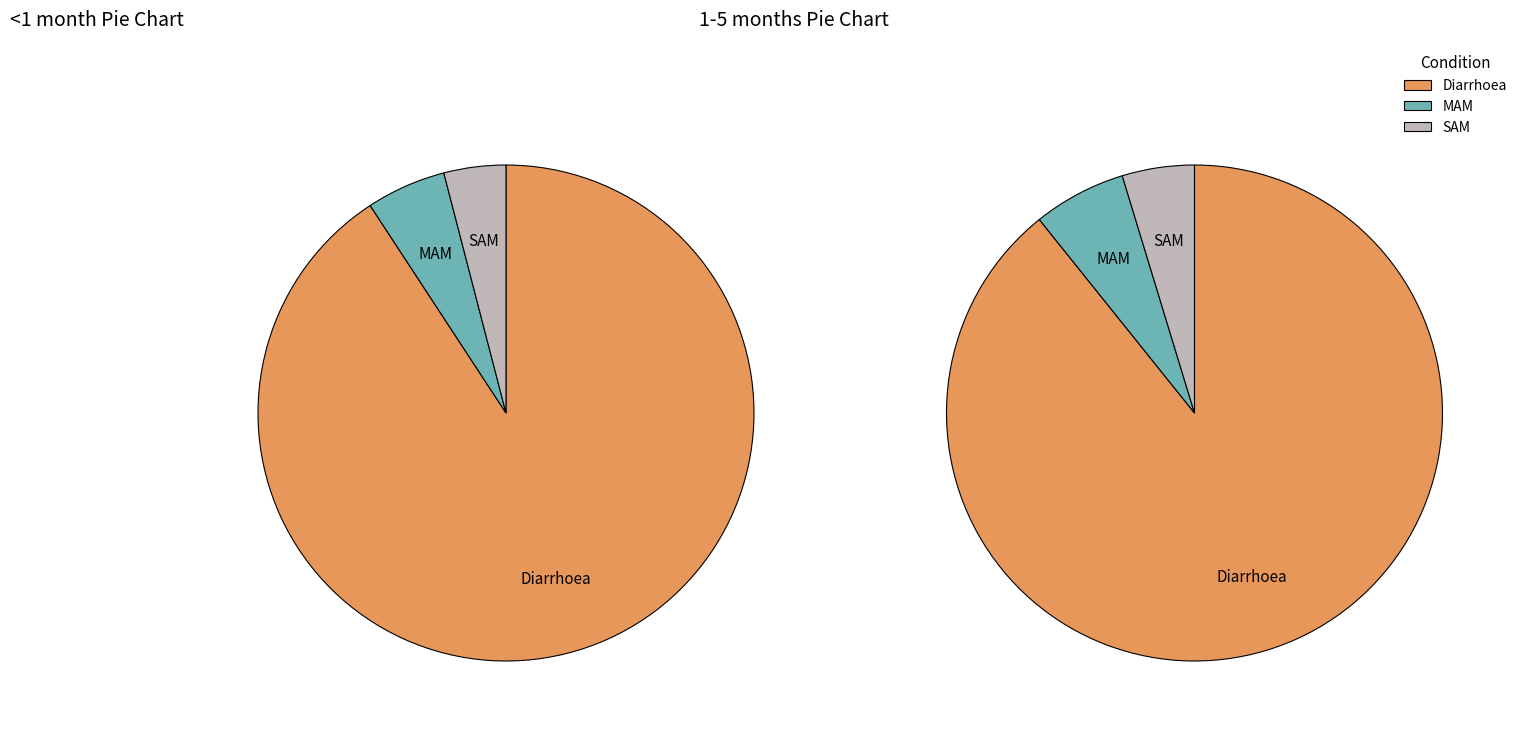

Is it true that MAM is 5% of the pie?

True